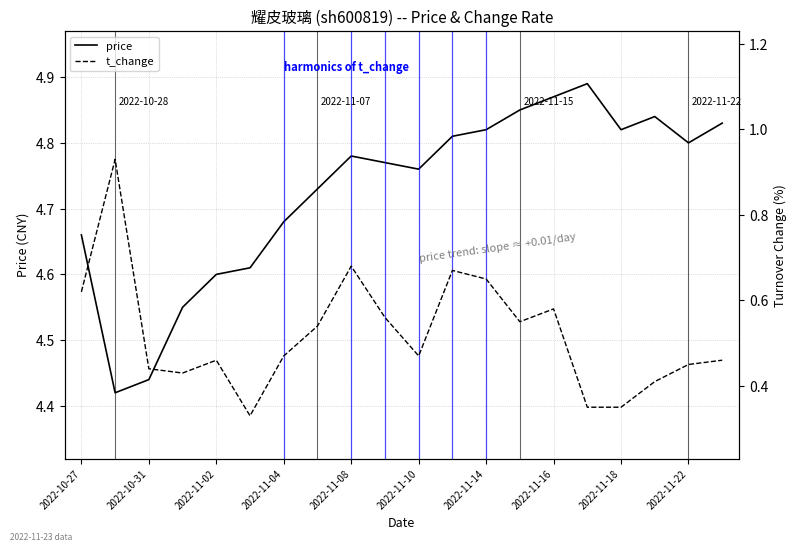

Is it true that price equals 1.9 at 2022-11-16?

False